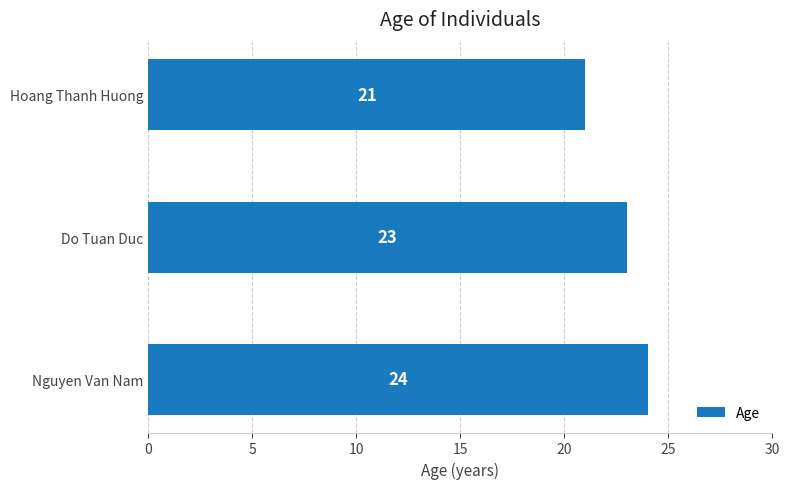

Reading top to bottom, list all the values displayed in this chart.

Hoang Thanh Huong=21	Do Tuan Duc=23	Nguyen Van Nam=24